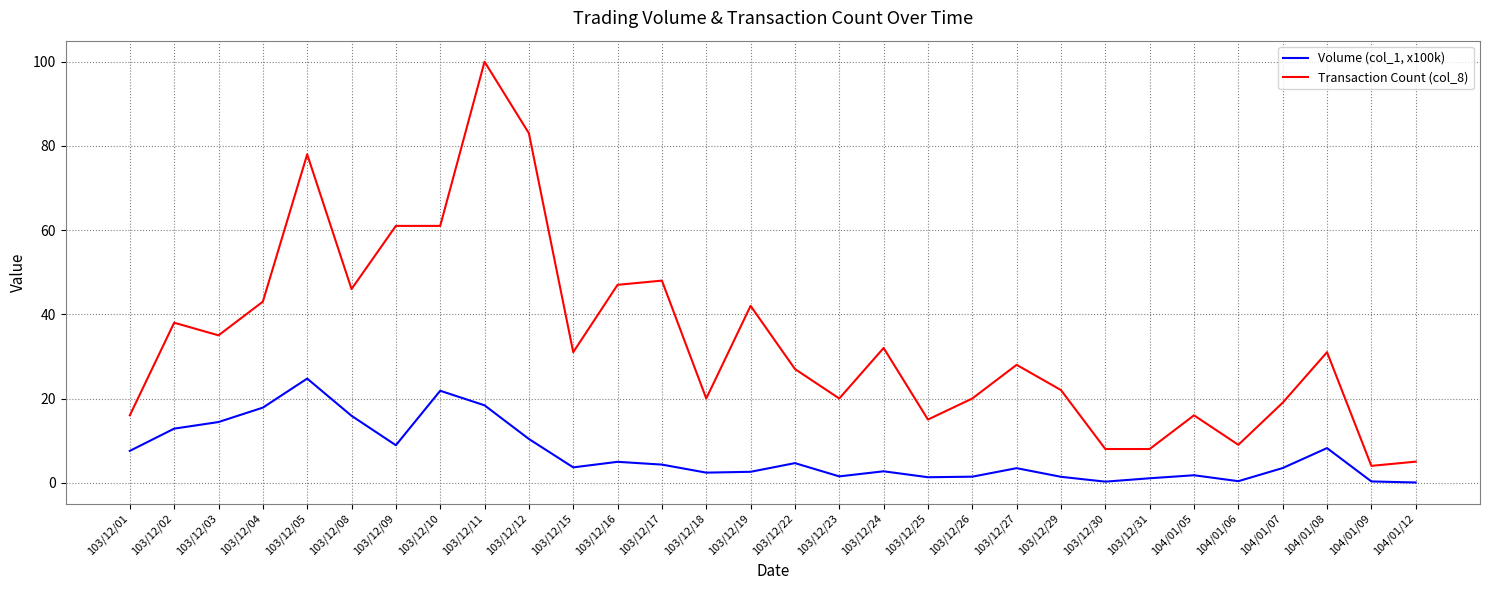

The value of Volume (col_1, x100k) at 103/12/10 is 21.8. True or false?

True